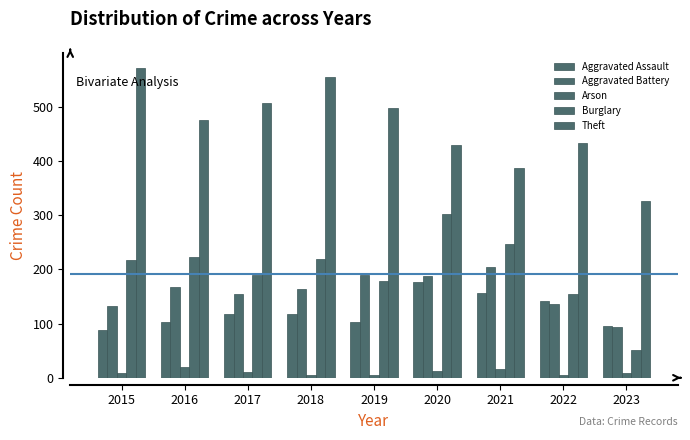

List the labels in order of Aggravated Battery value, smallest first.

2023, 2015, 2022, 2017, 2018, 2016, 2020, 2019, 2021